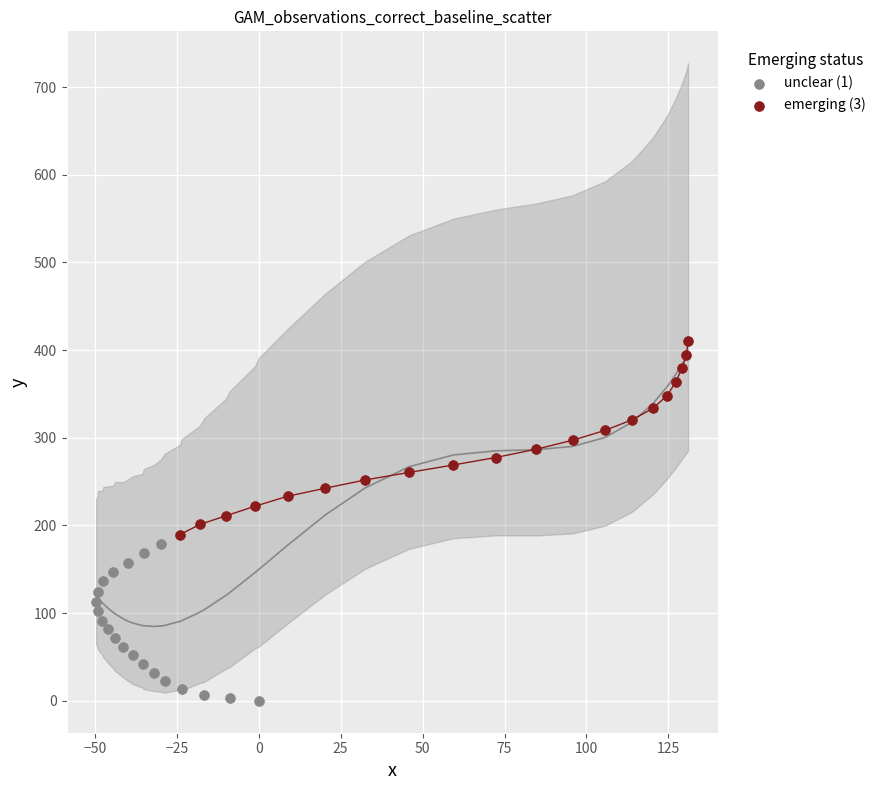

Which series has the largest Y range (max minus min)?

emerging (3)